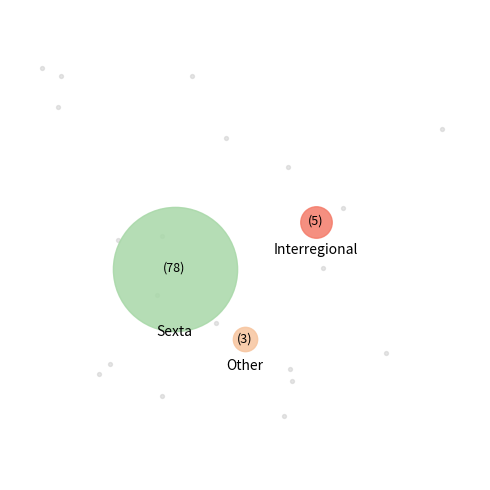

What is the largest slice in the pie chart?

Sexta